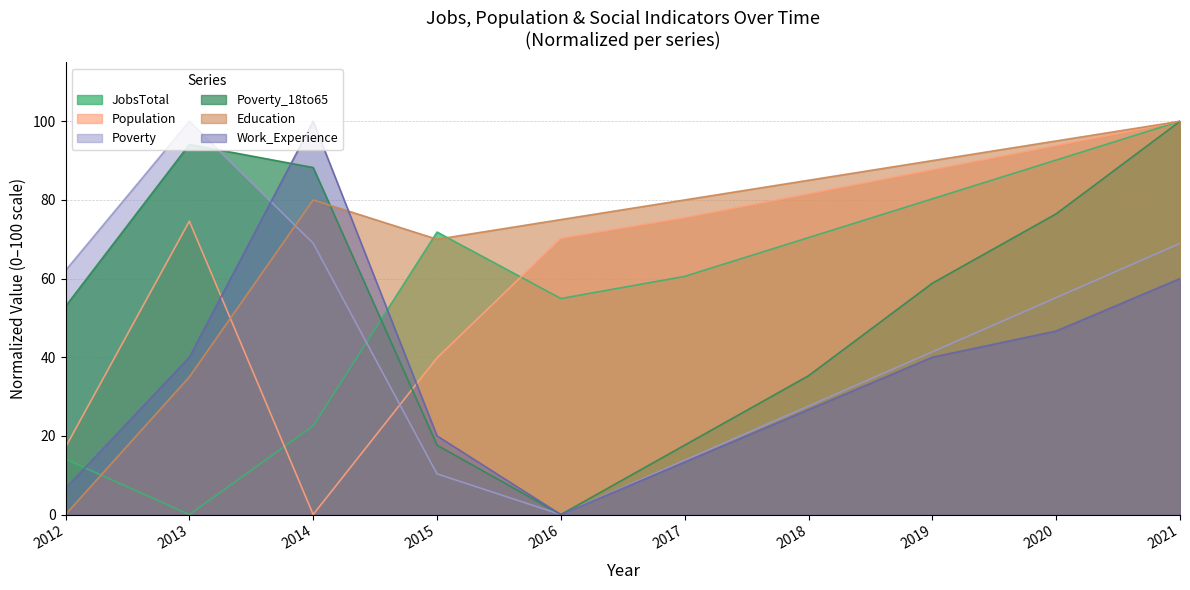

What is the value of the Population point at the 2nd from the left?

74.6